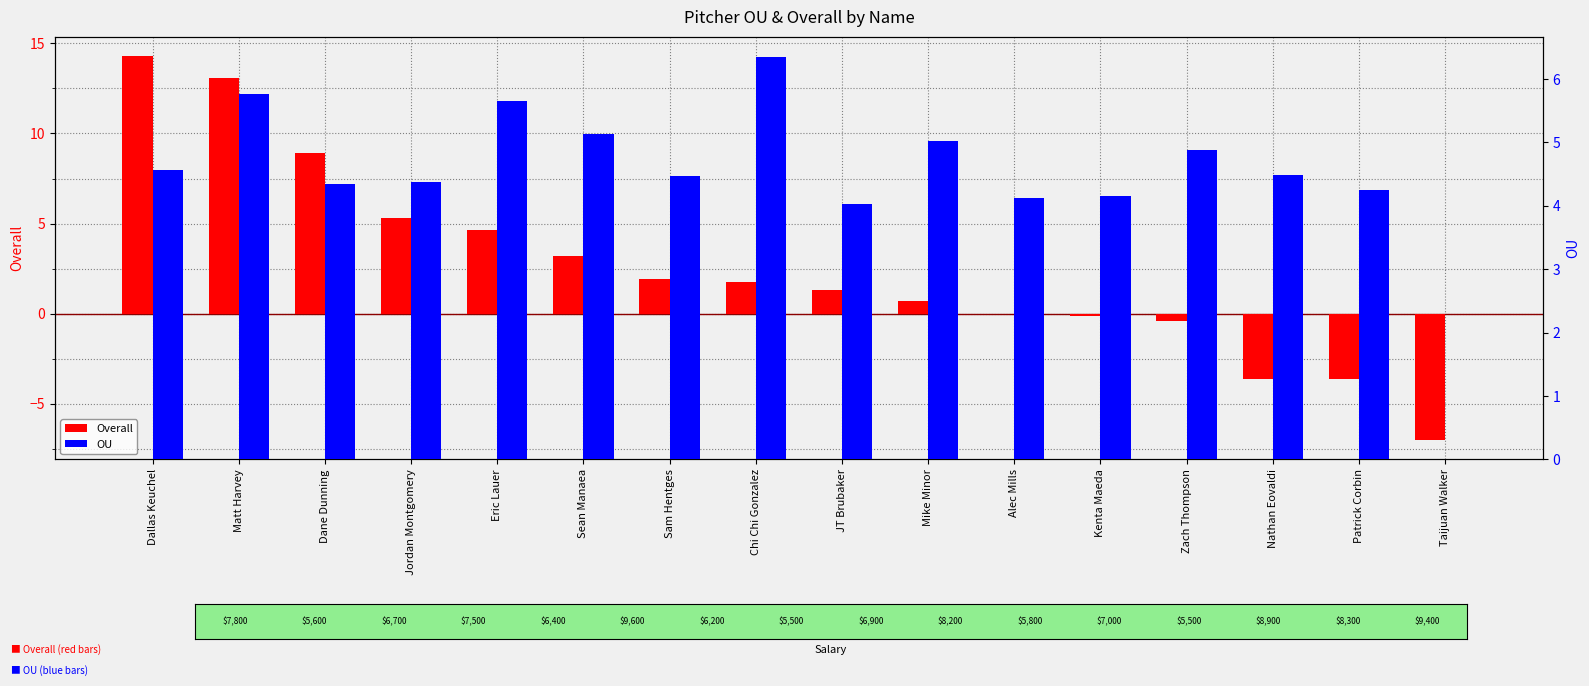

At how many categories does at least one series exceed 9?

2